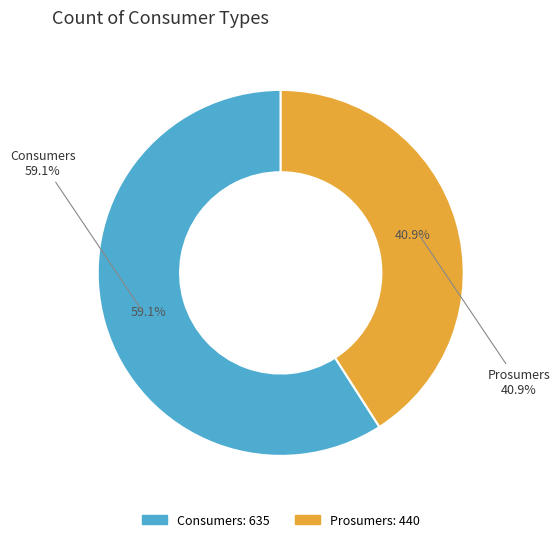

How many slices are in this pie chart?

2